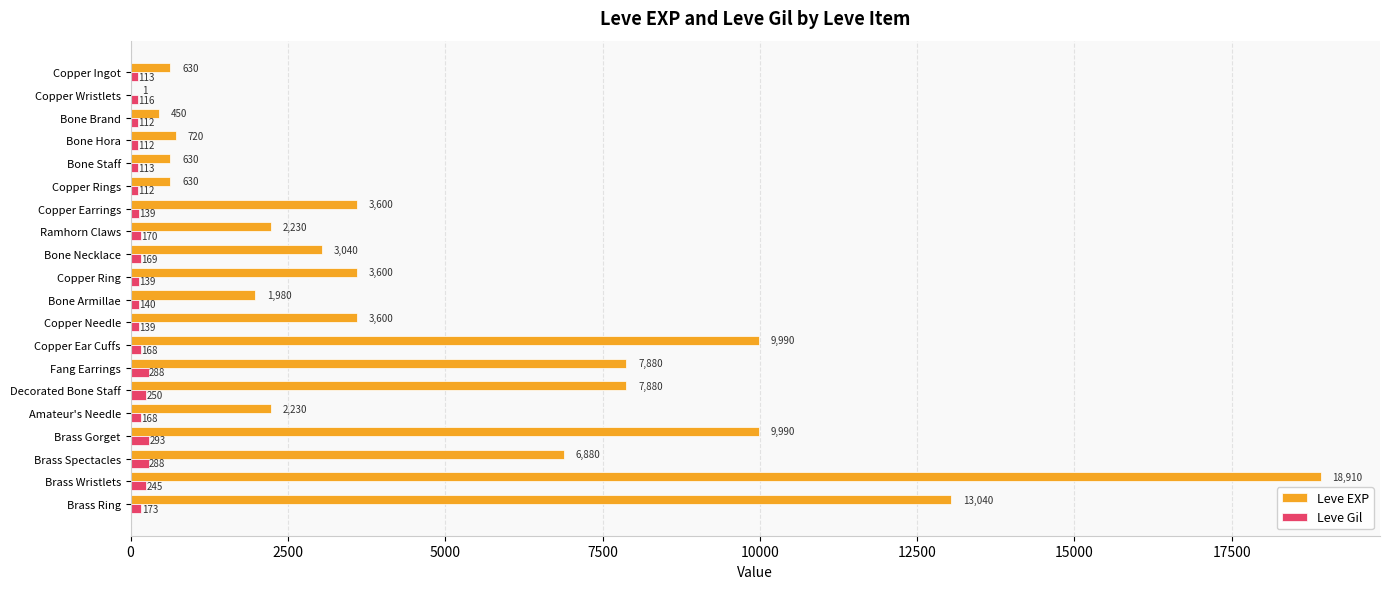

How many series are shown in this chart?

2